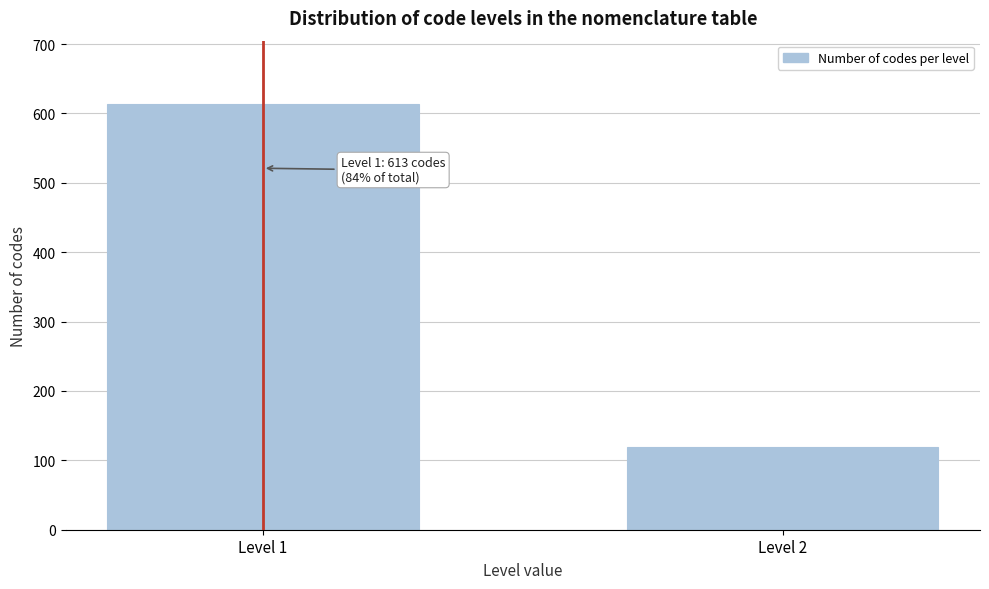

Reading left to right, what are all the values shown in this chart?

Level 1=613	Level 2=119